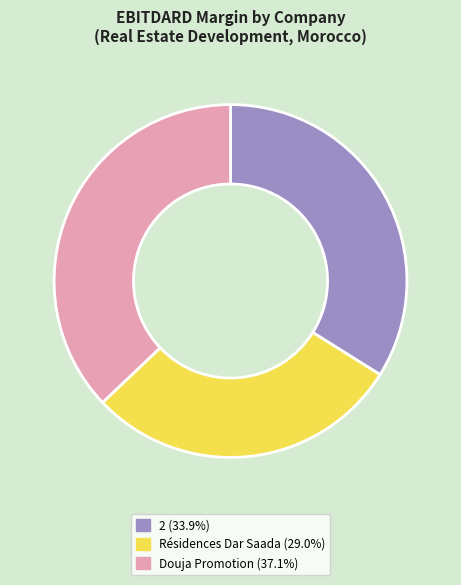

Is there a majority slice in this chart?

No